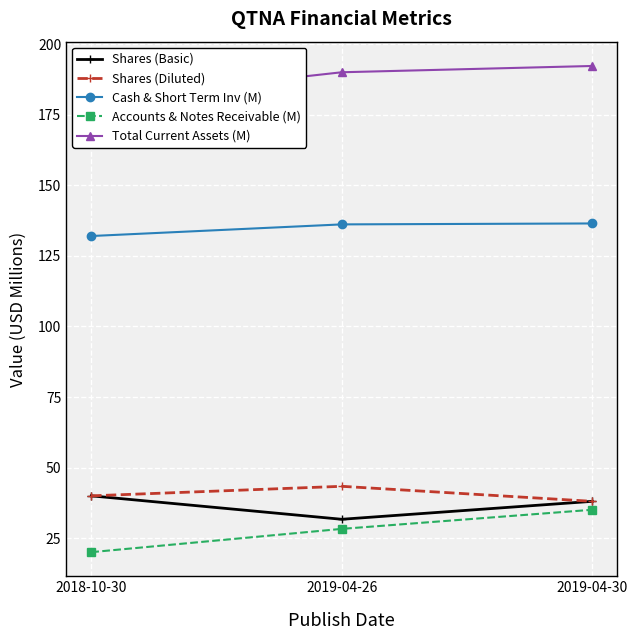

At which label does Total Current Assets (M) first exceed 190?

2019-04-26